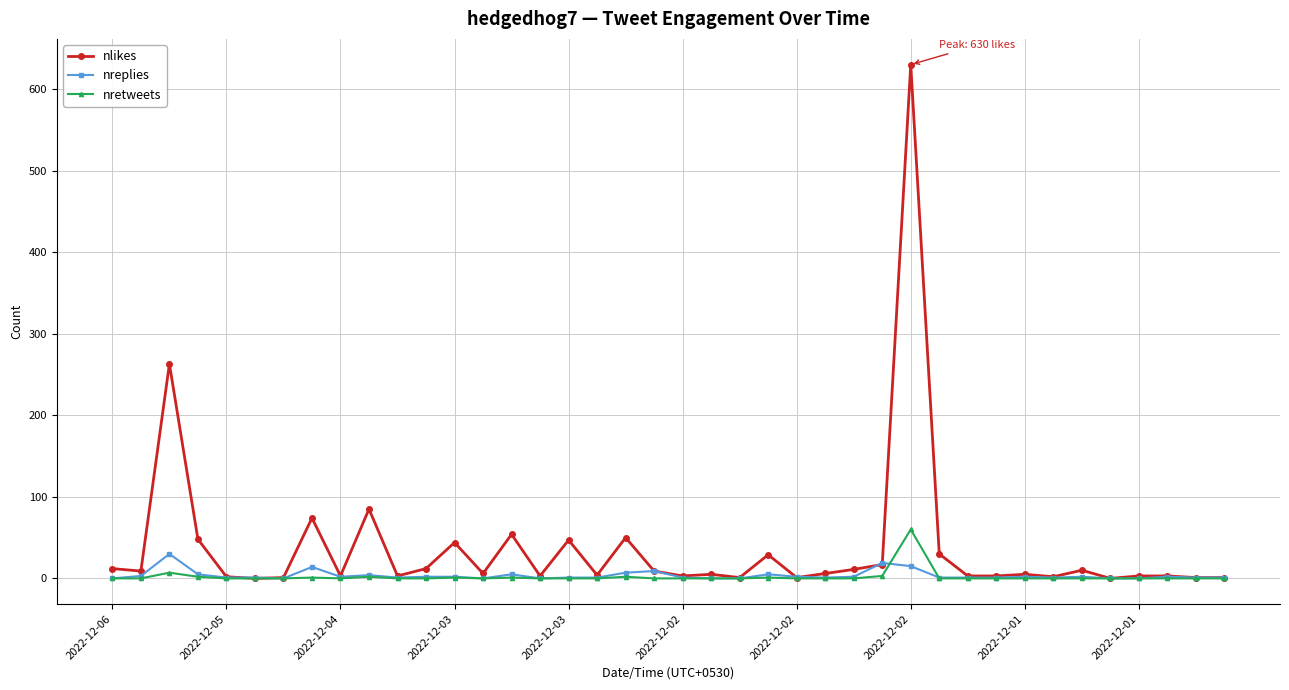

Which series has the largest range (max minus min)?

nlikes